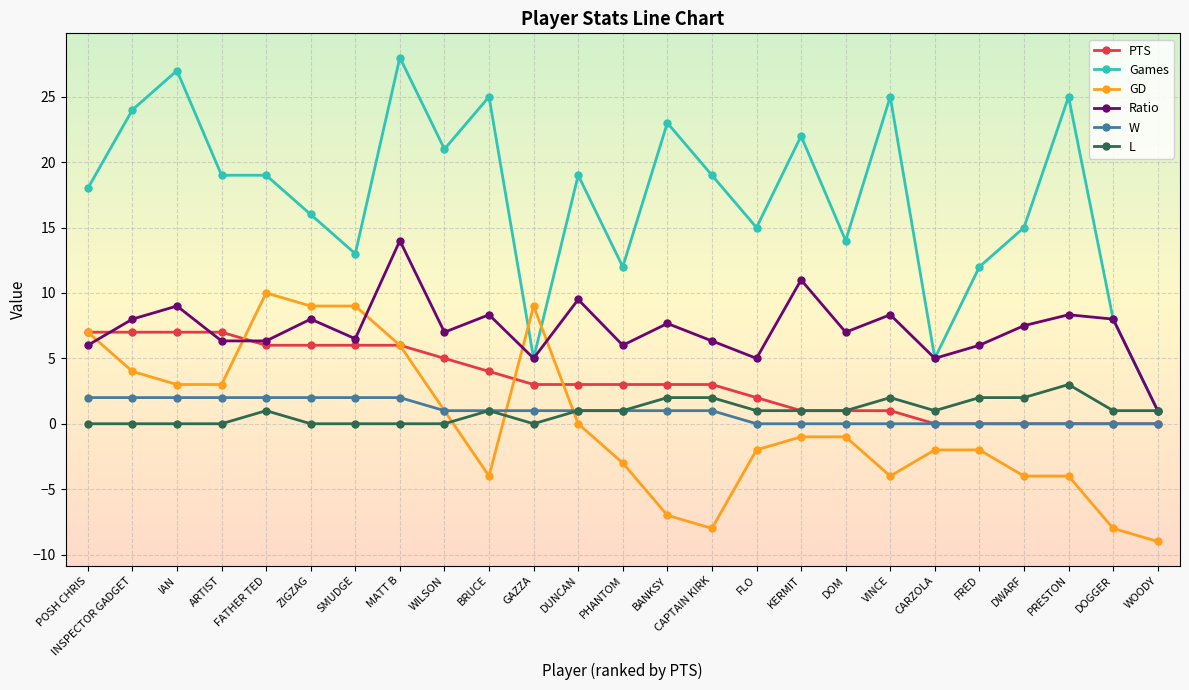

True or false: W and Ratio cross at least once.

False